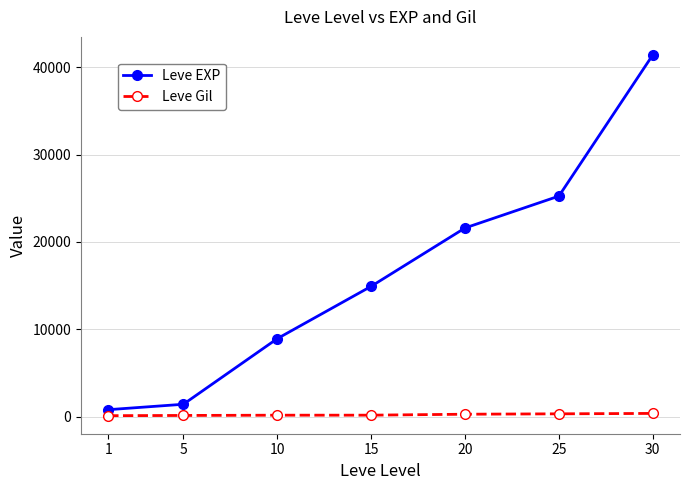

True or false: Leve EXP and Leve Gil cross at least once.

False